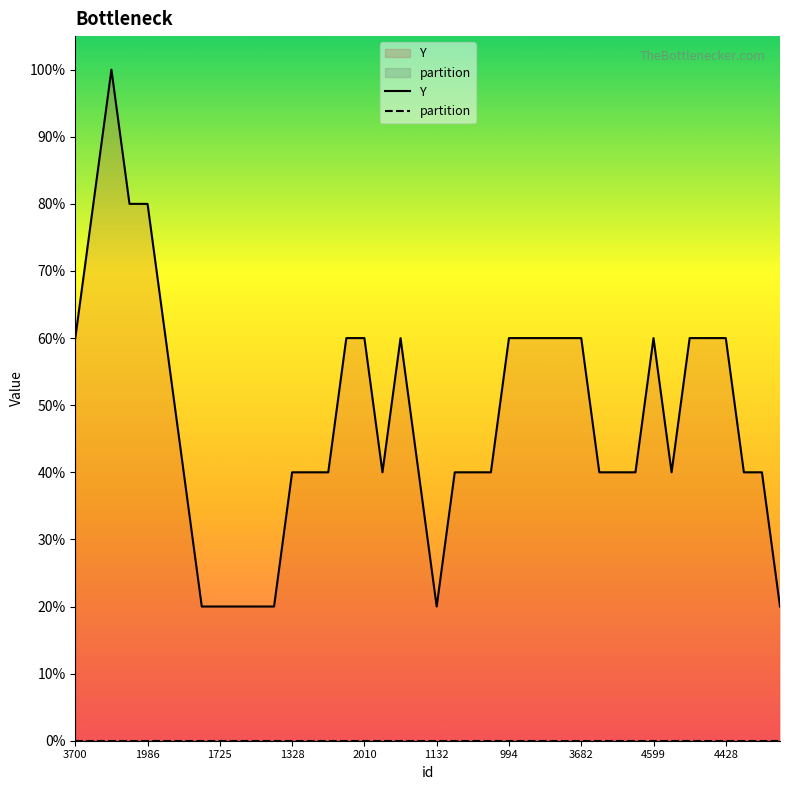

What is the total value across all series at 30?

0.4